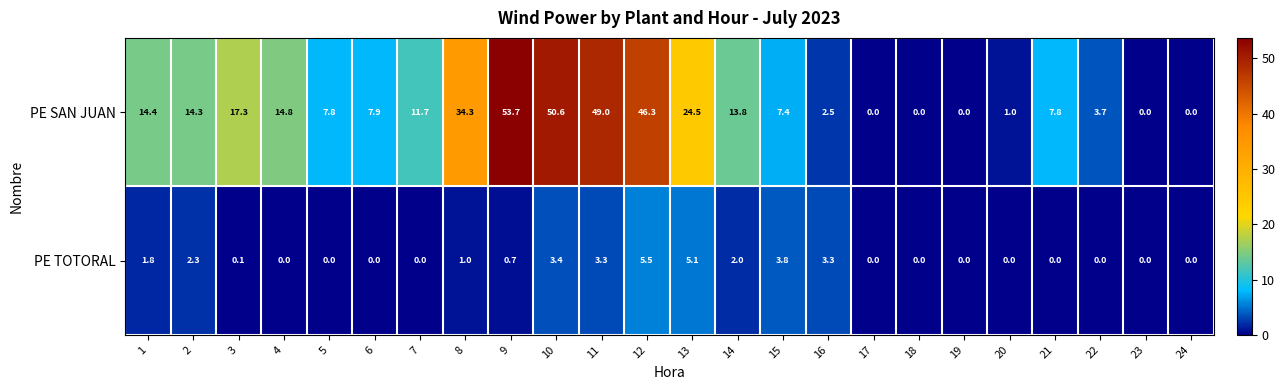

At which category is the sum across all series the highest?

9